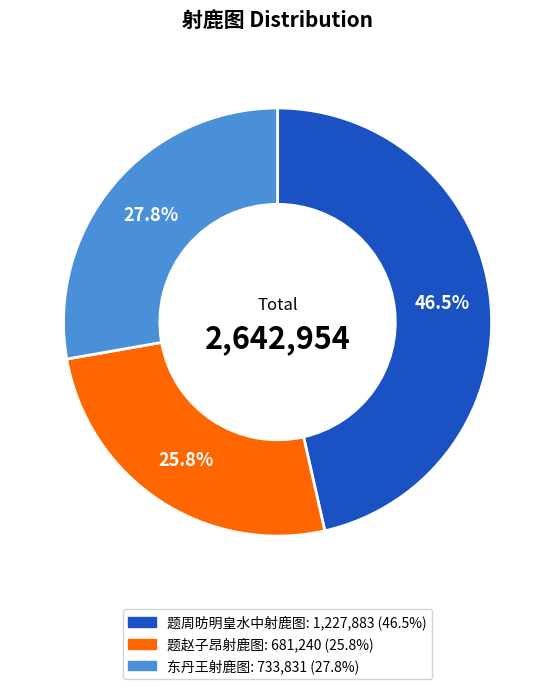

Between 题周昉明皇水中射鹿图 and 东丹王射鹿图, which is larger?

题周昉明皇水中射鹿图